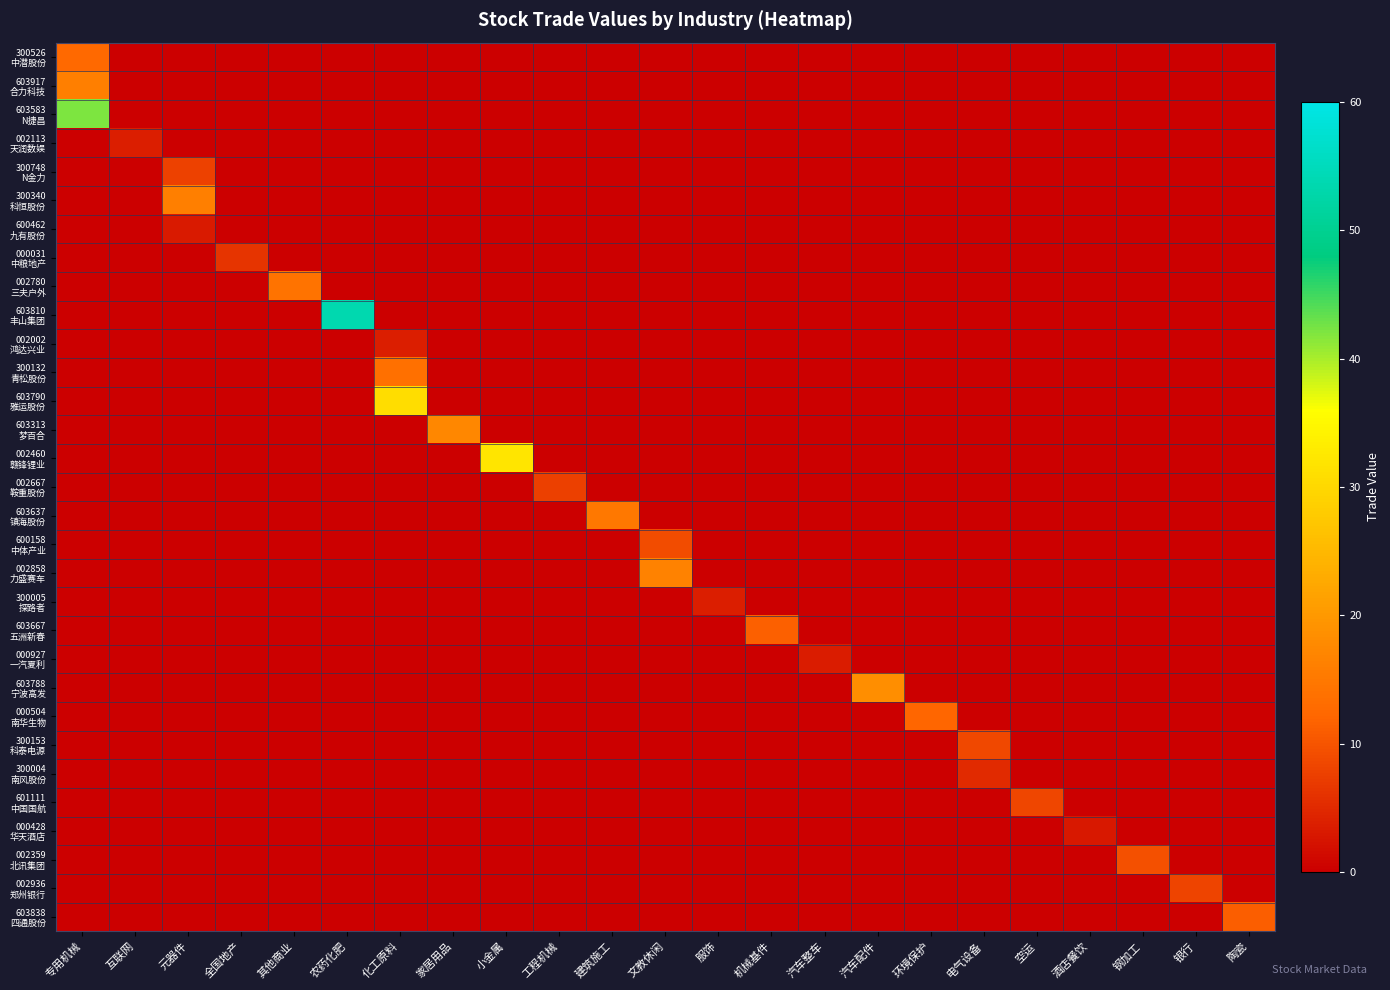

Which series has the largest range (max minus min)?

603810 丰山集团